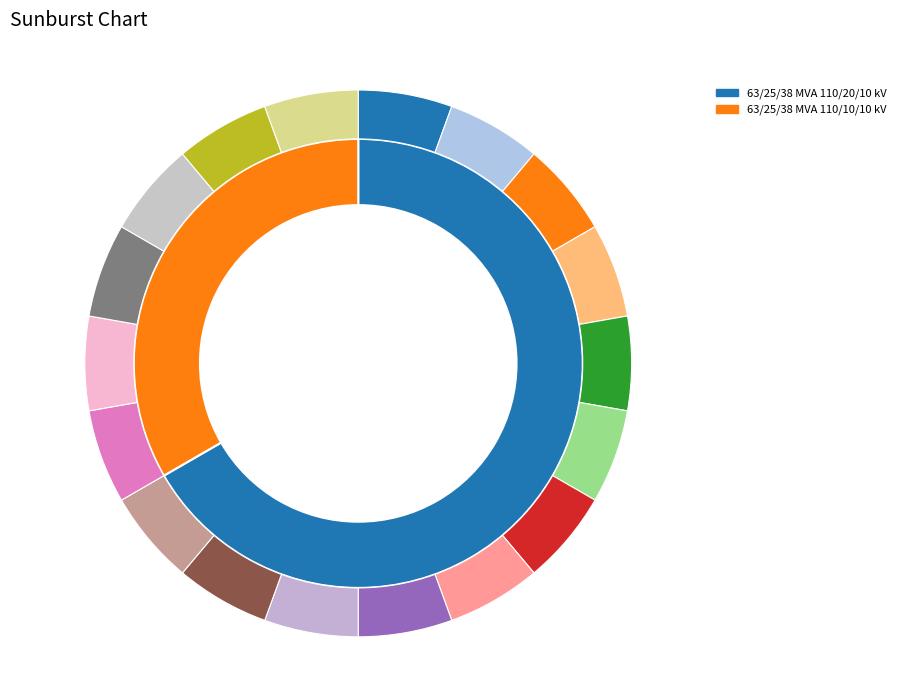

The 63/25/38 MVA 110/10/10 kV slice represents 44% of the pie. True or false?

False